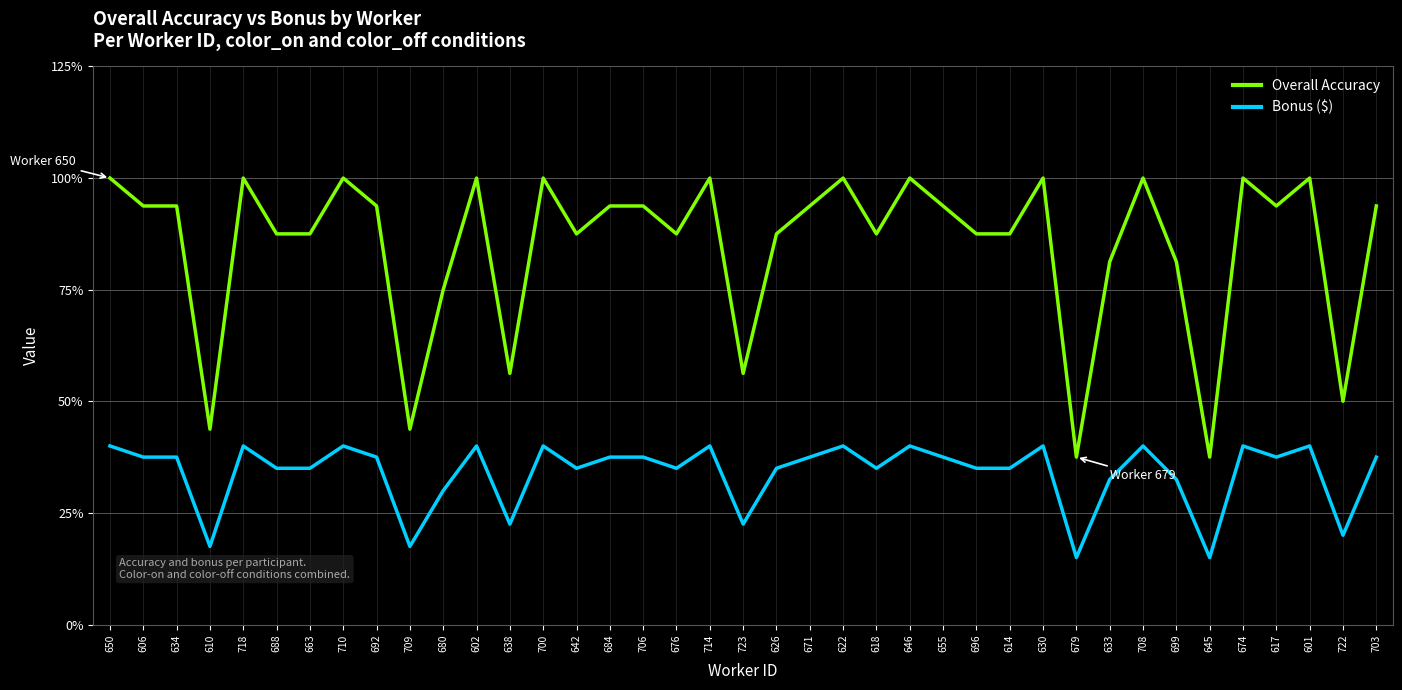

Is this an area chart (filled region under the line)?

No